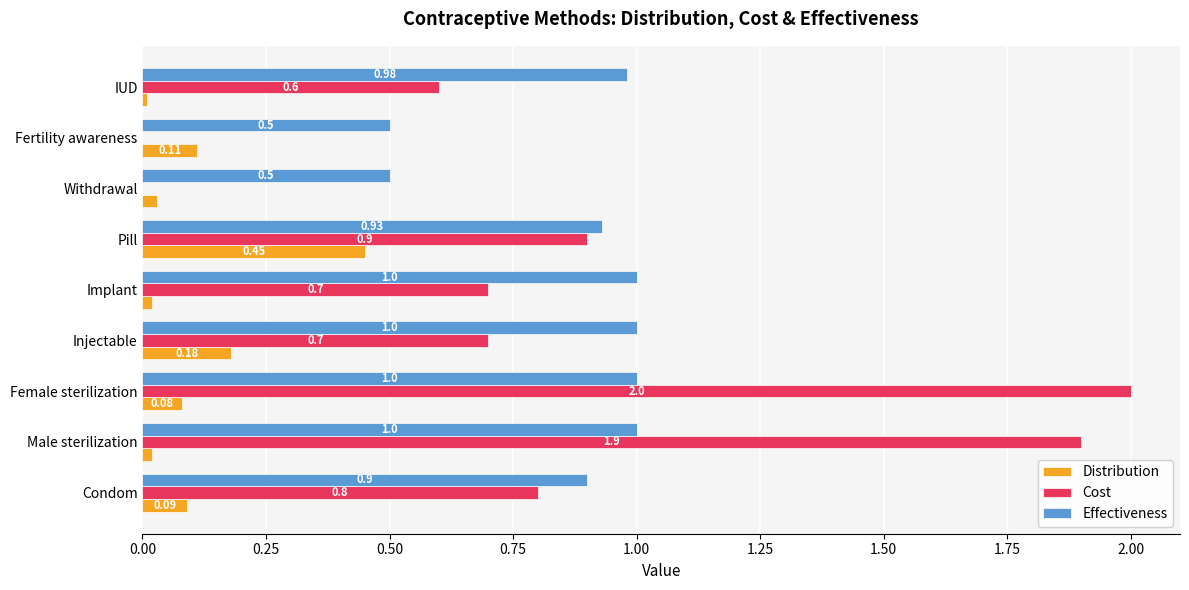

What is the sum of all Cost values?

7.6